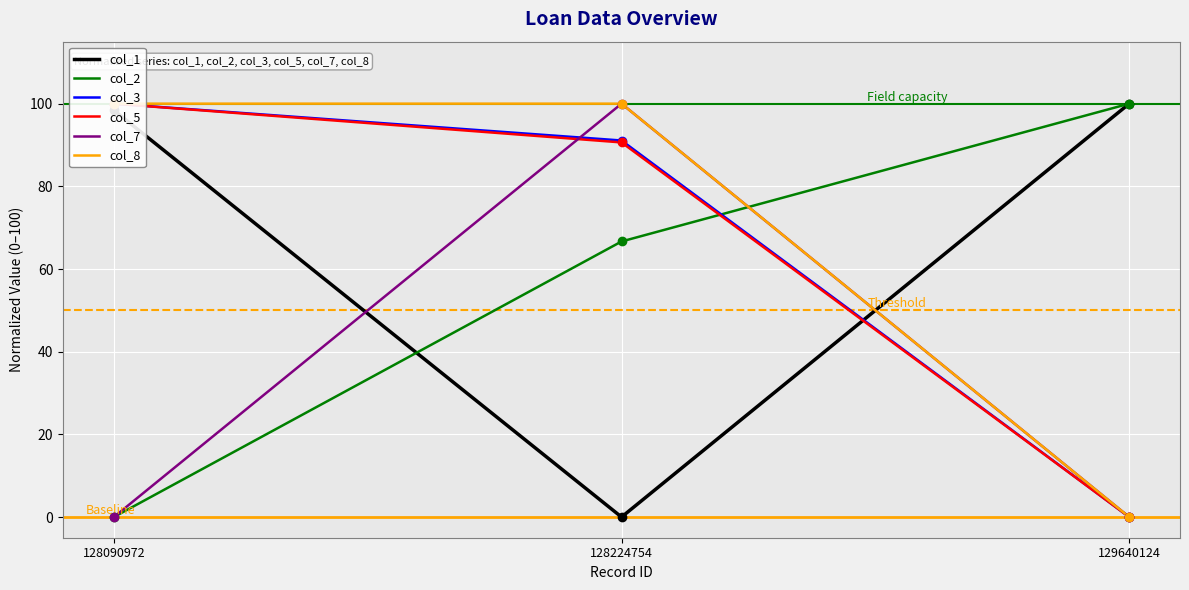

List the series in order of their peak value, highest first.

col_1, col_2, col_3, col_5, col_7, col_8